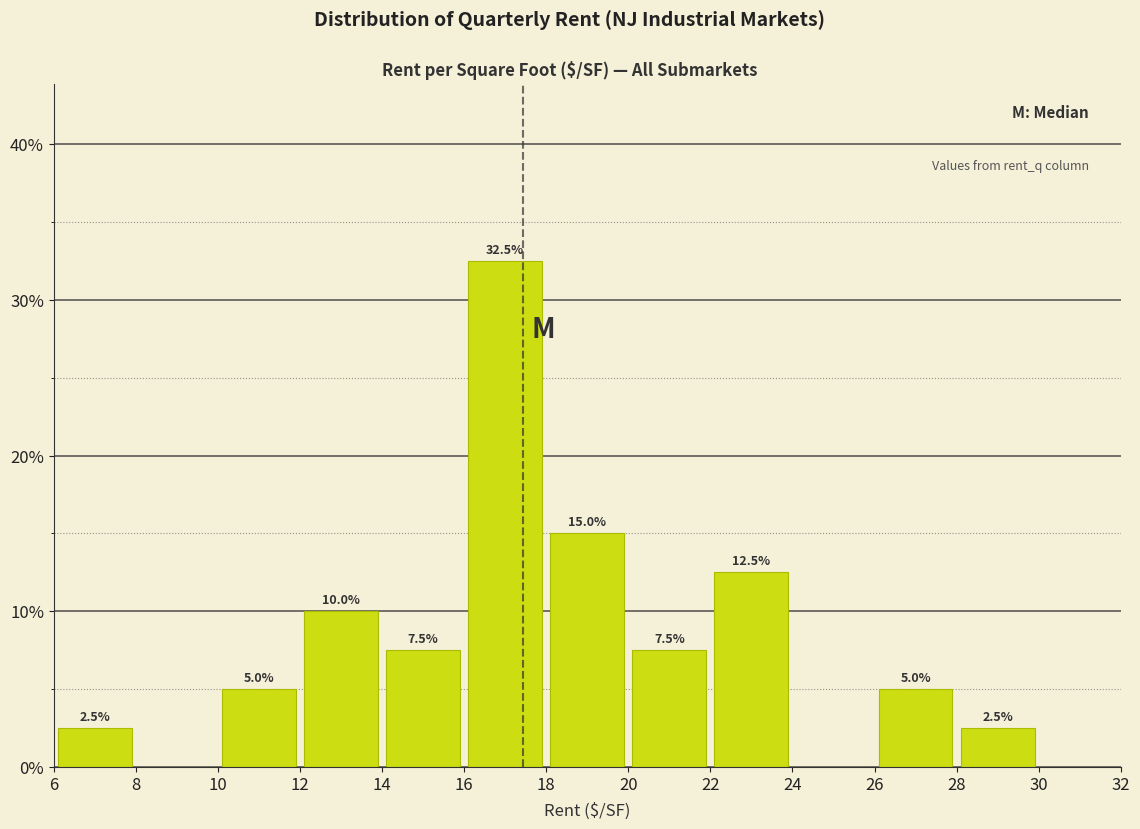

Over which range of the x-axis is the bar tallest?

16 to 18